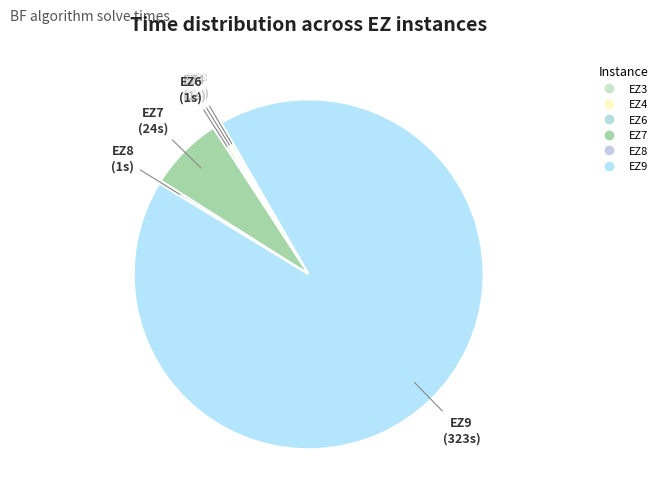

How many slices are in this pie chart?

6